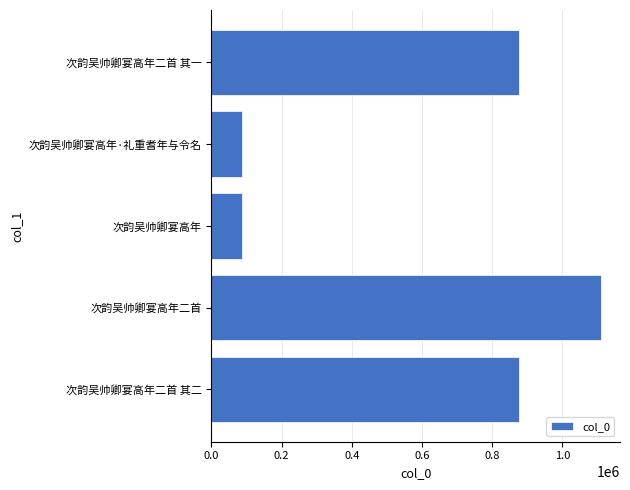

The value at 次韵吴帅卿宴高年二首 其一 is 876629. True or false?

True